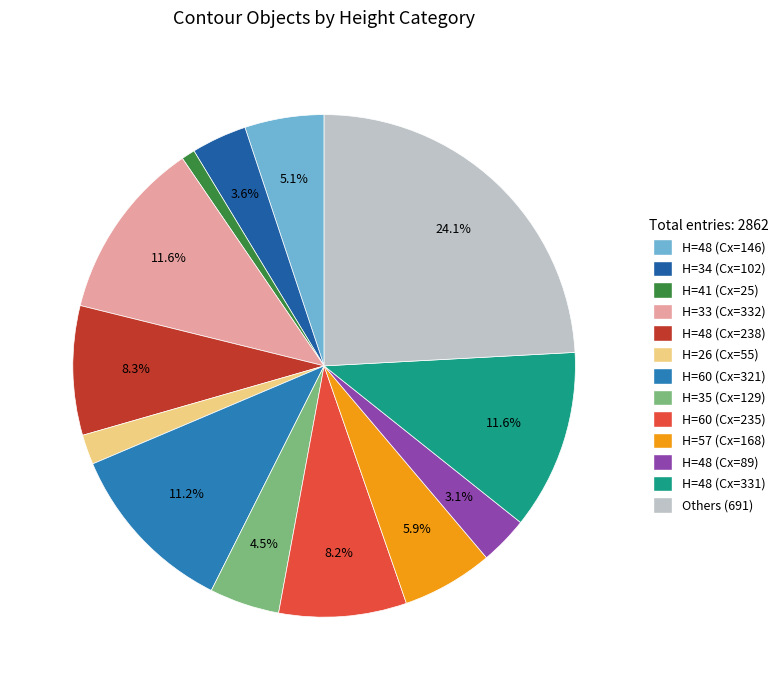

How many segments does this pie chart have?

13